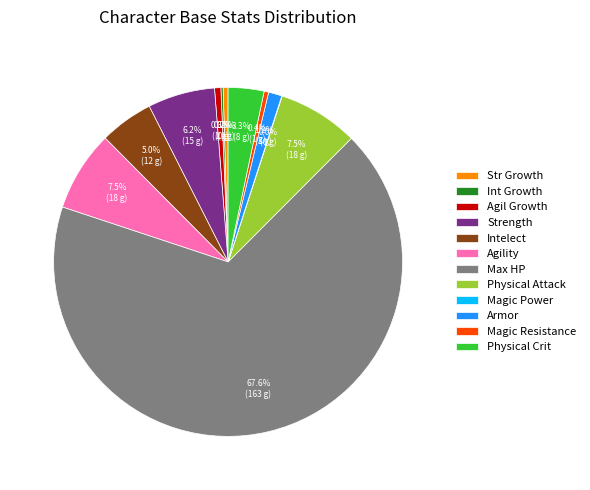

What is the largest slice in the pie chart?

Max HP